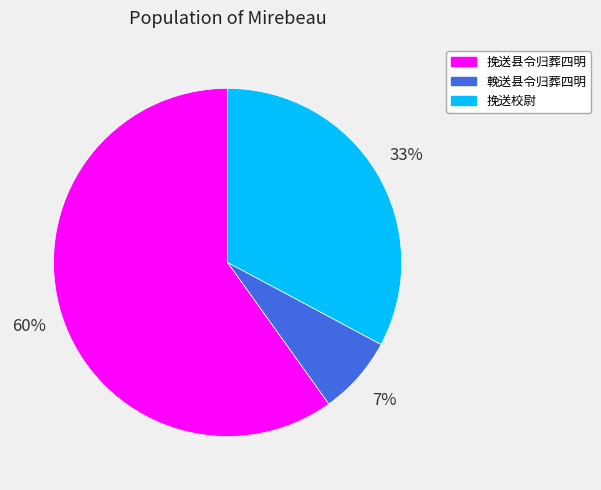

What is the smallest slice in the pie chart?

輓送县令归葬四明